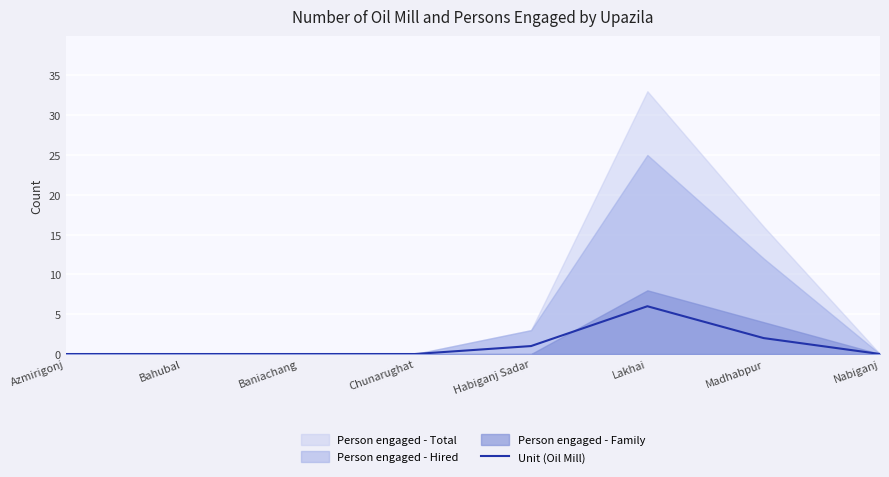

Which category has the highest value in the Unit (Oil Mill) series?

Lakhai